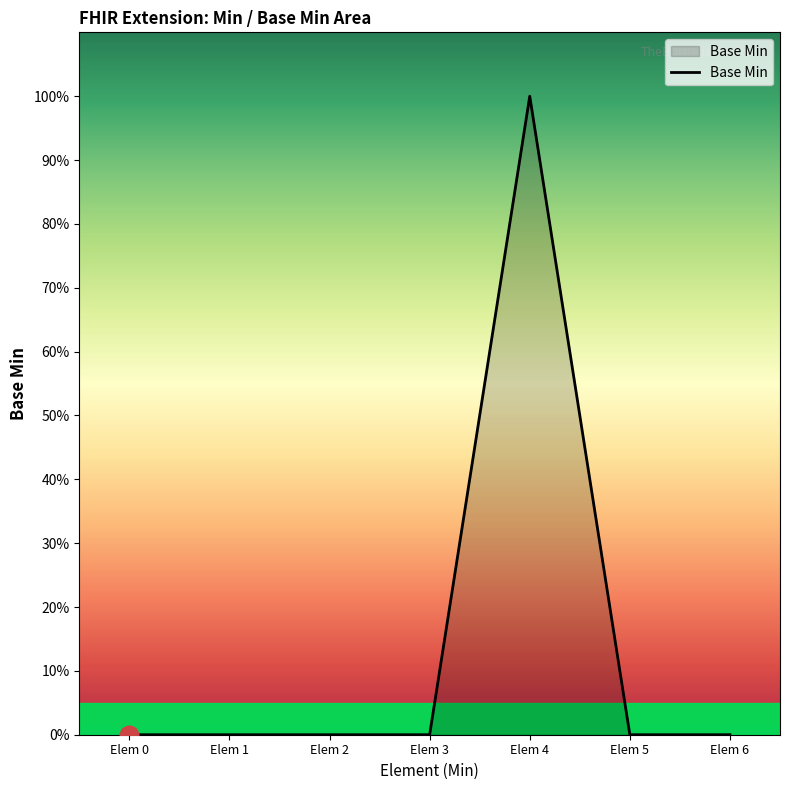

Which has a higher value, Elem 5 or Elem 1?

Elem 5